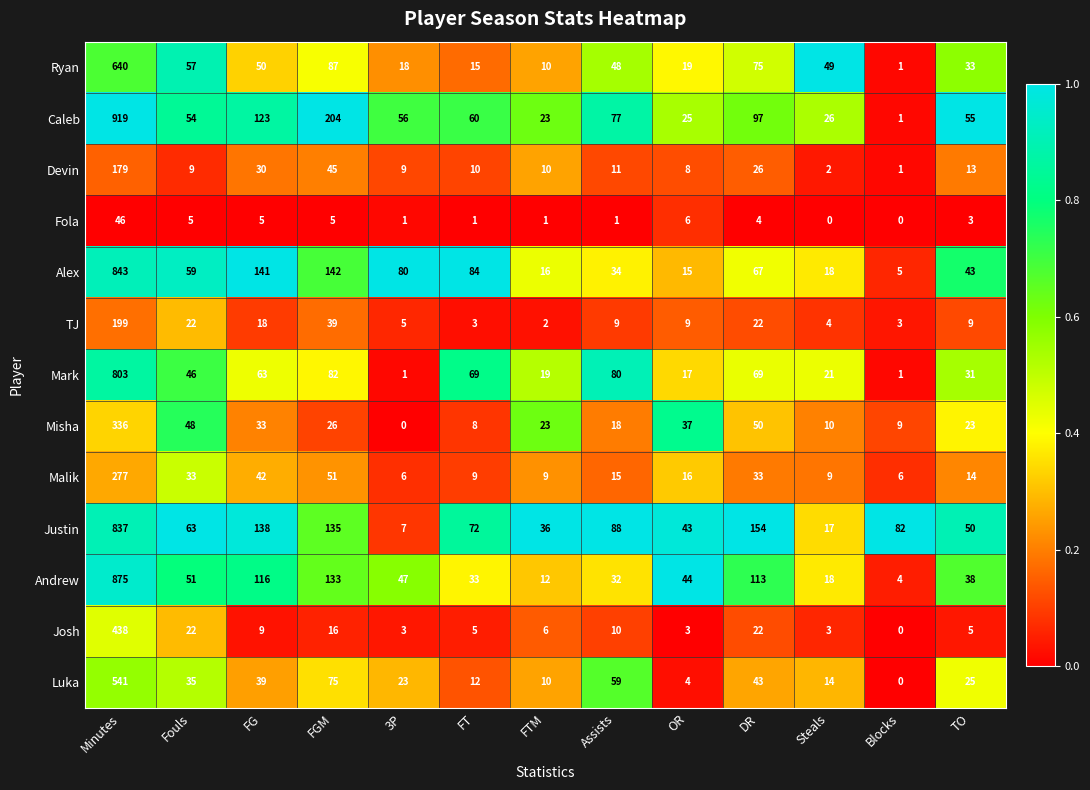

Rank the series by their maximum value, from lowest to highest.

Fola, Devin, TJ, Malik, Misha, Josh, Luka, Ryan, Mark, Justin, Alex, Andrew, Caleb